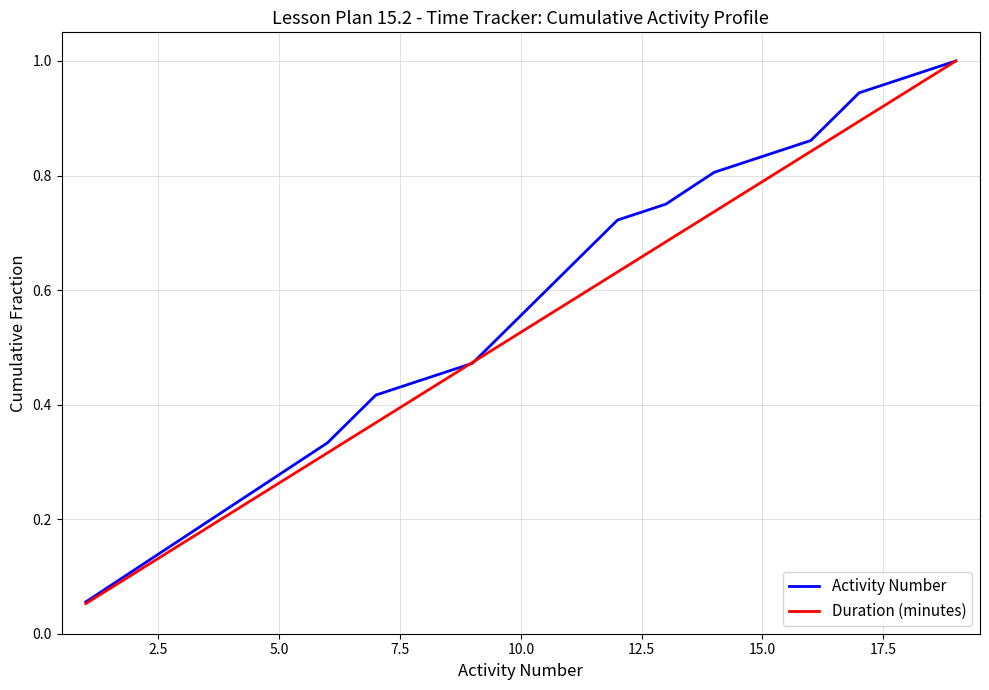

True or false: Duration (minutes) has a value of 0.8 at 10.0.

False